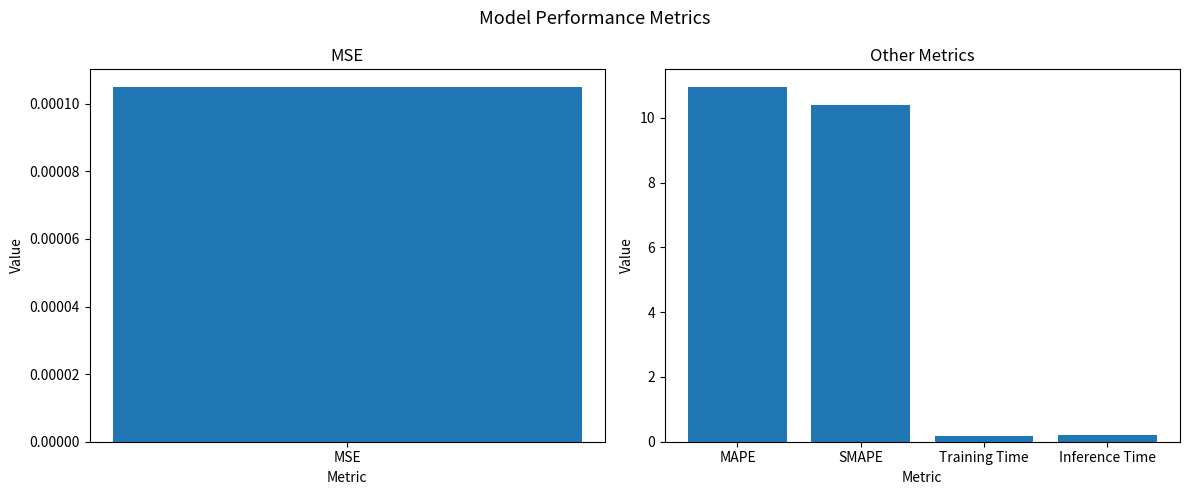

How many distinct data groups are displayed?

1